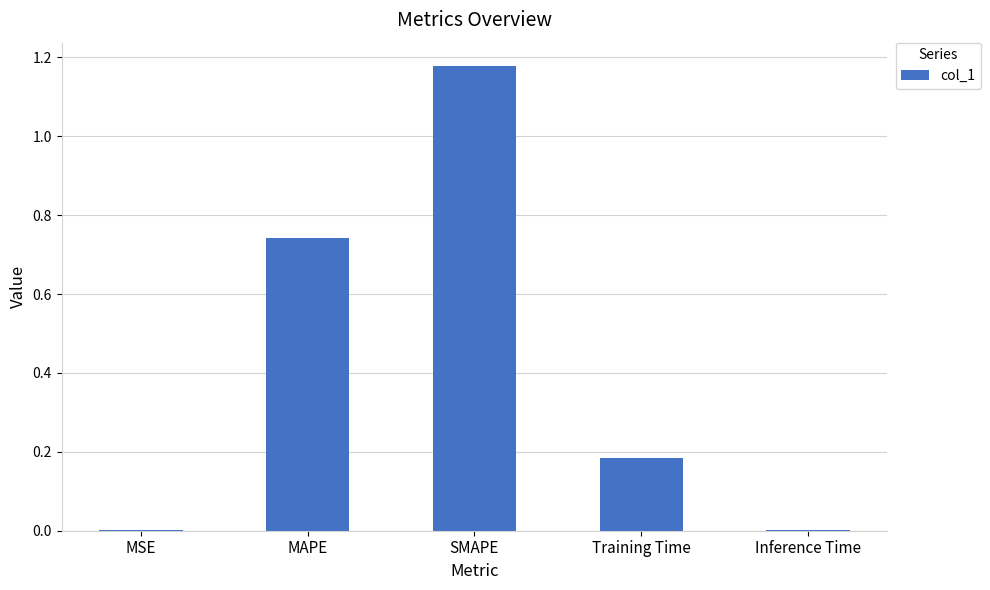

What is the change in value from SMAPE to Training Time?

-1.0